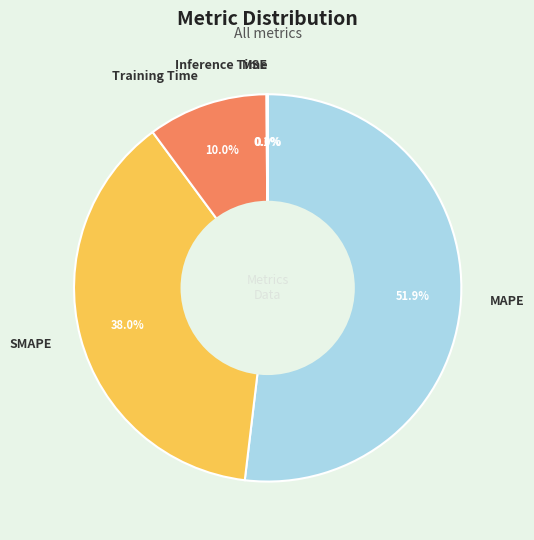

What is the total percentage of MAPE and SMAPE?

89.9%